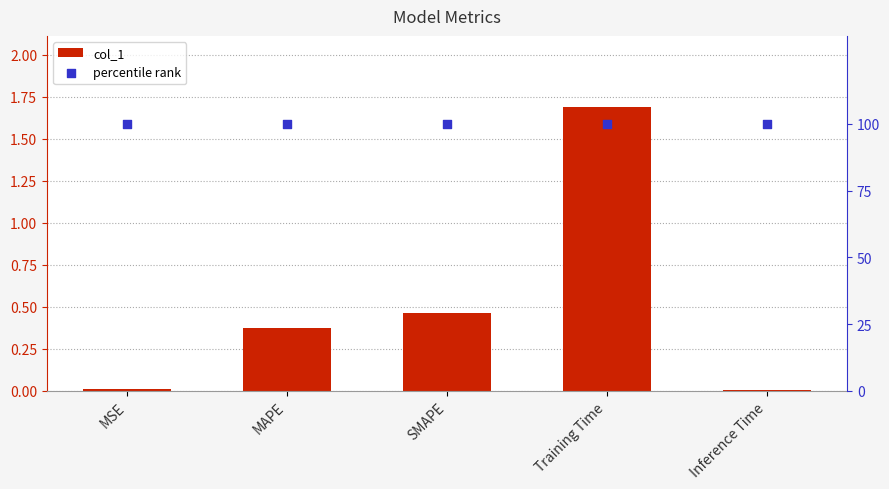

Which series reaches the minimum Y coordinate?

col_1